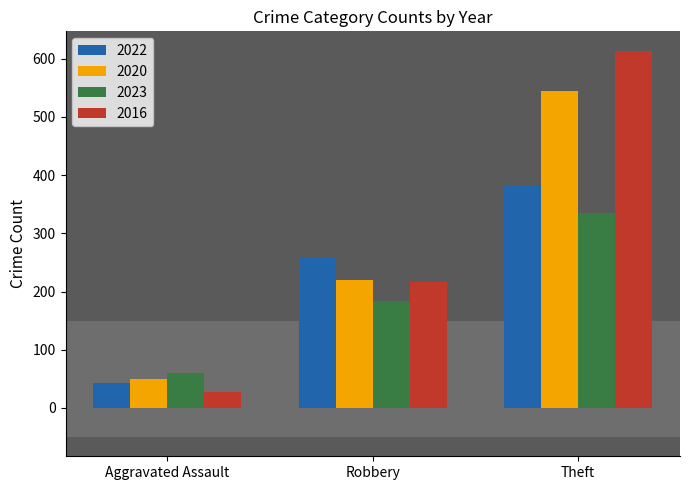

What is the approximate value of 2023 at Robbery?

184